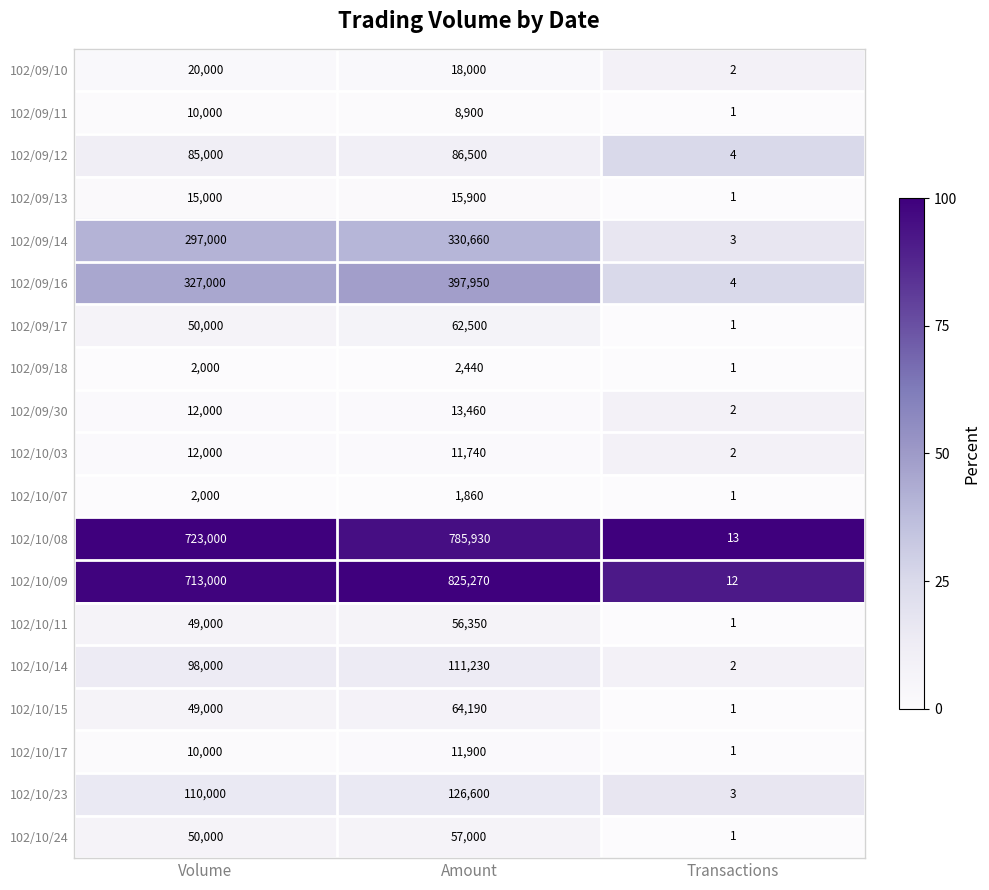

Which series changed the most between Volume and Transactions?

102/10/08